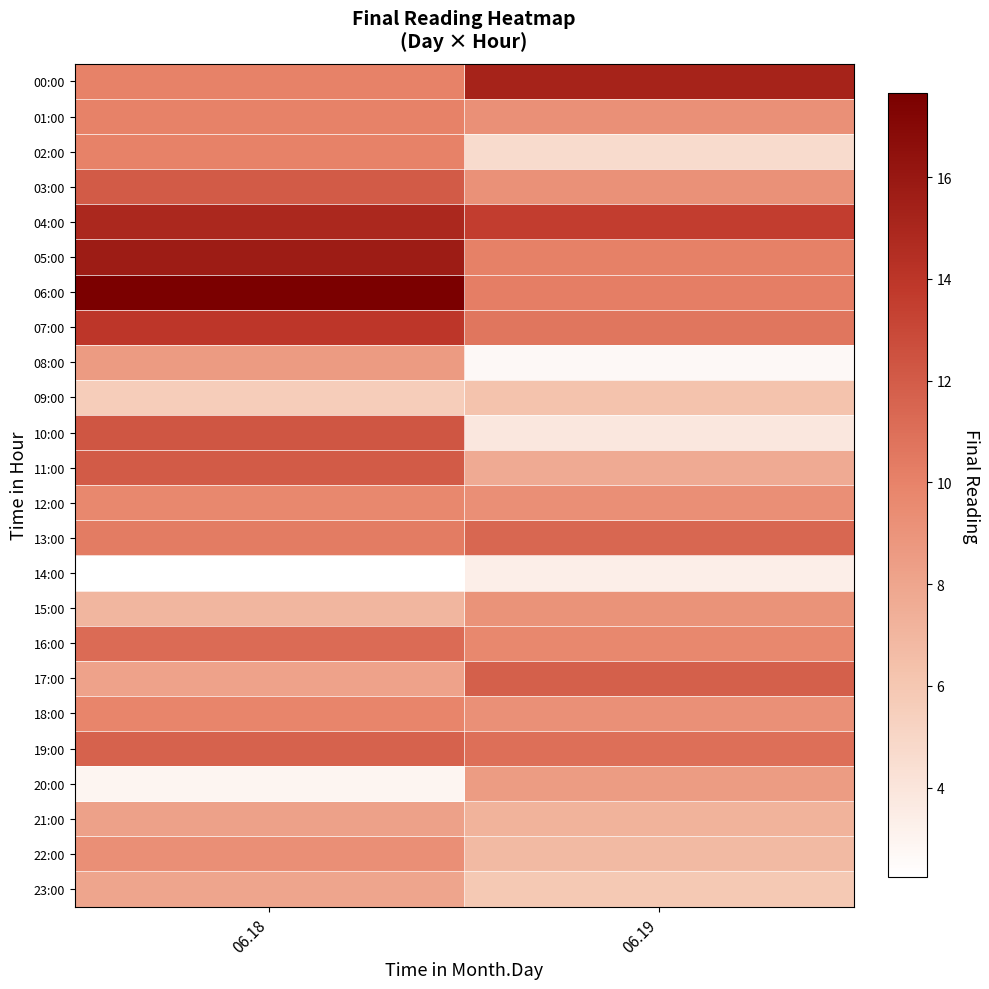

How many distinct data groups are displayed?

24